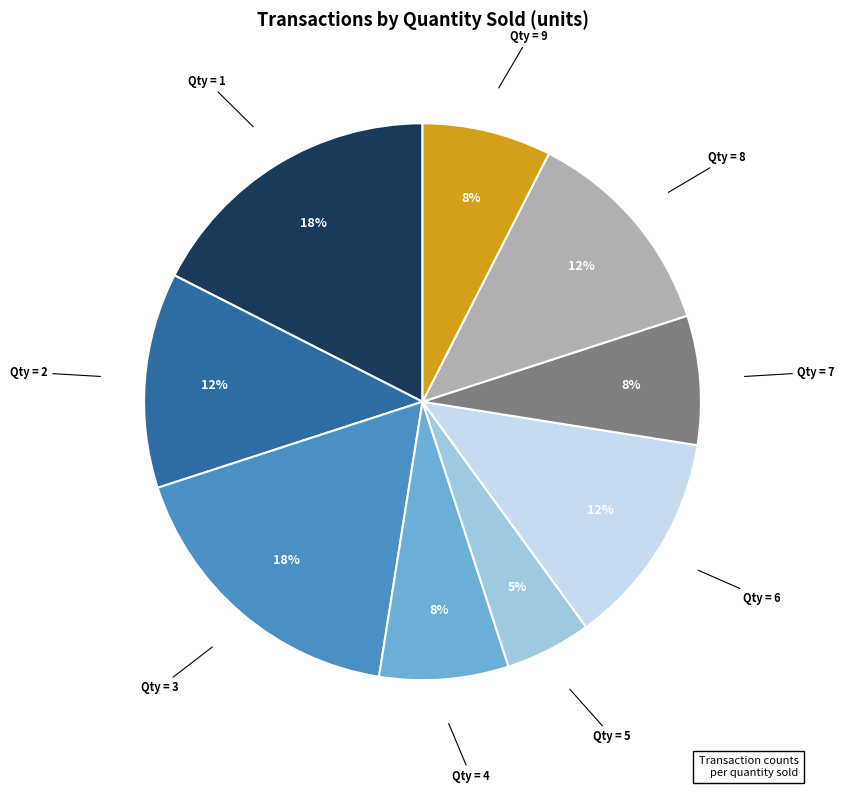

How many slices are in this pie chart?

9